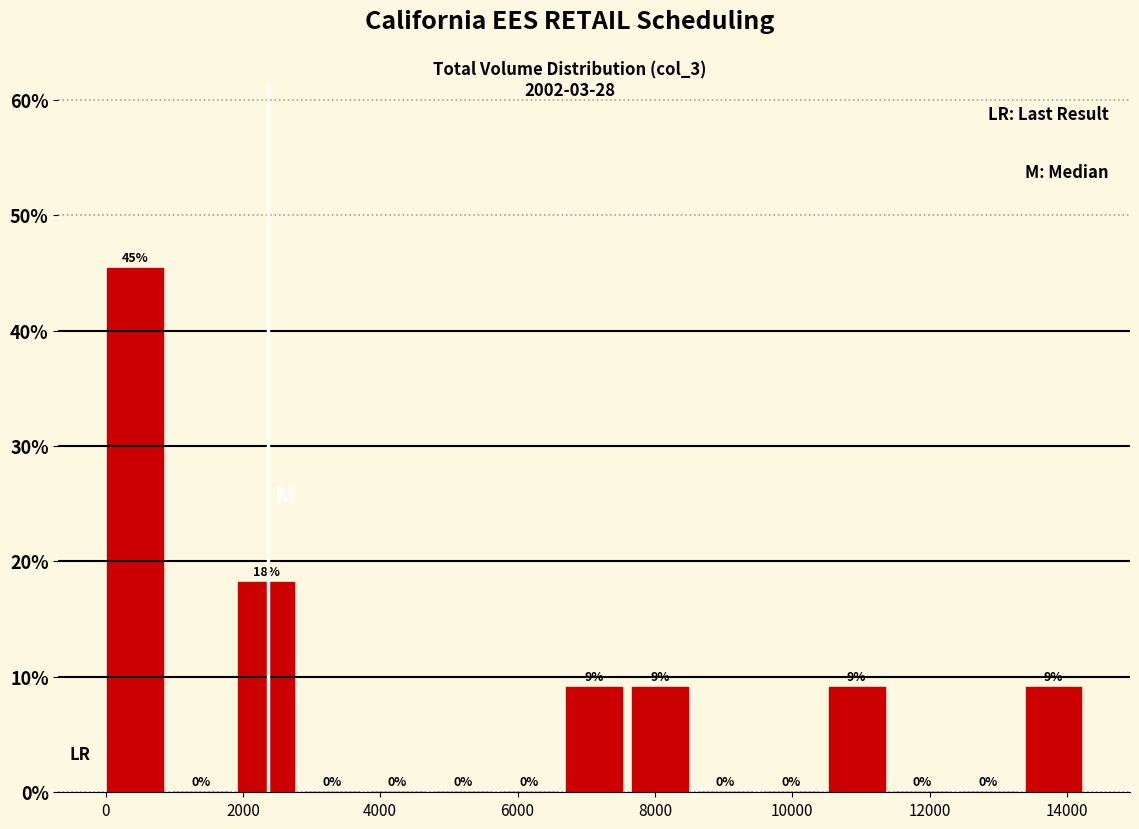

Over which range of the x-axis is the bar tallest?

0 to 1000